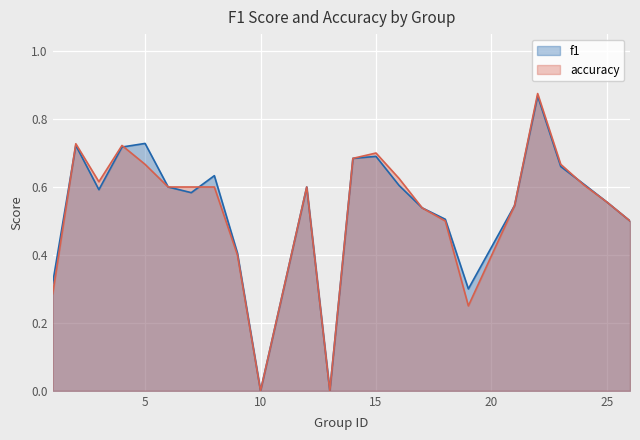

Between which two adjacent categories do accuracy and f1 first intersect?

1 and 2